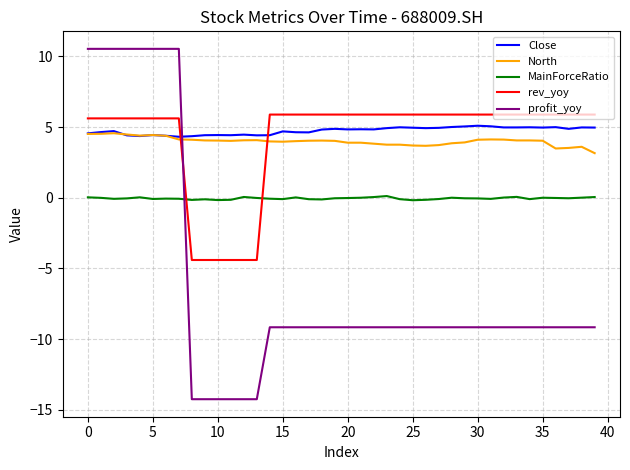

Which series has the widest spread of values?

profit_yoy